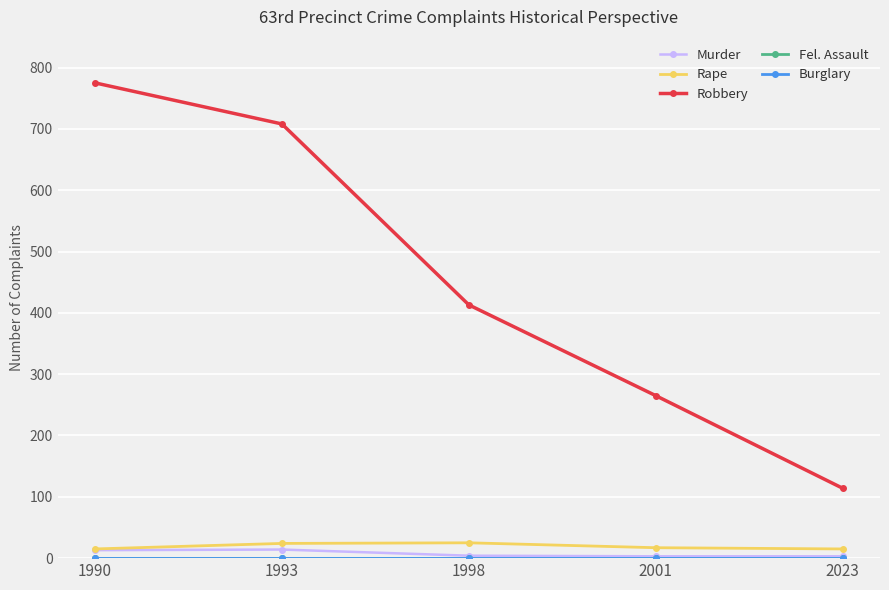

Is this an area chart (filled region under the line)?

No